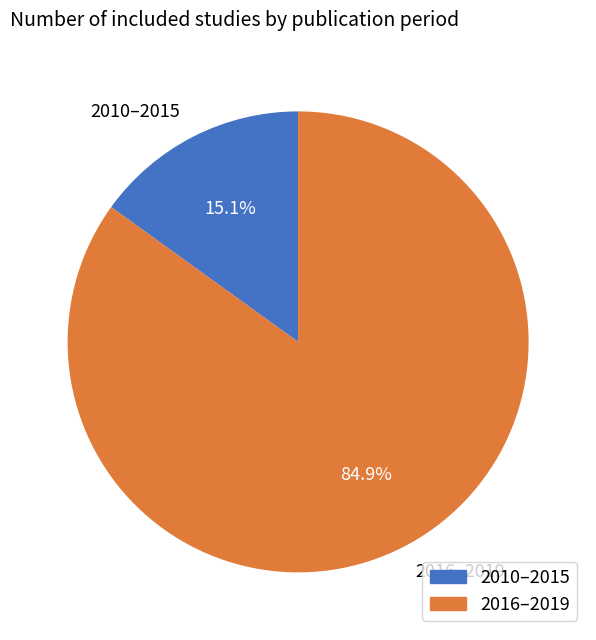

What percentage do 2010–2015 and 2016–2019 together represent?

100.0%